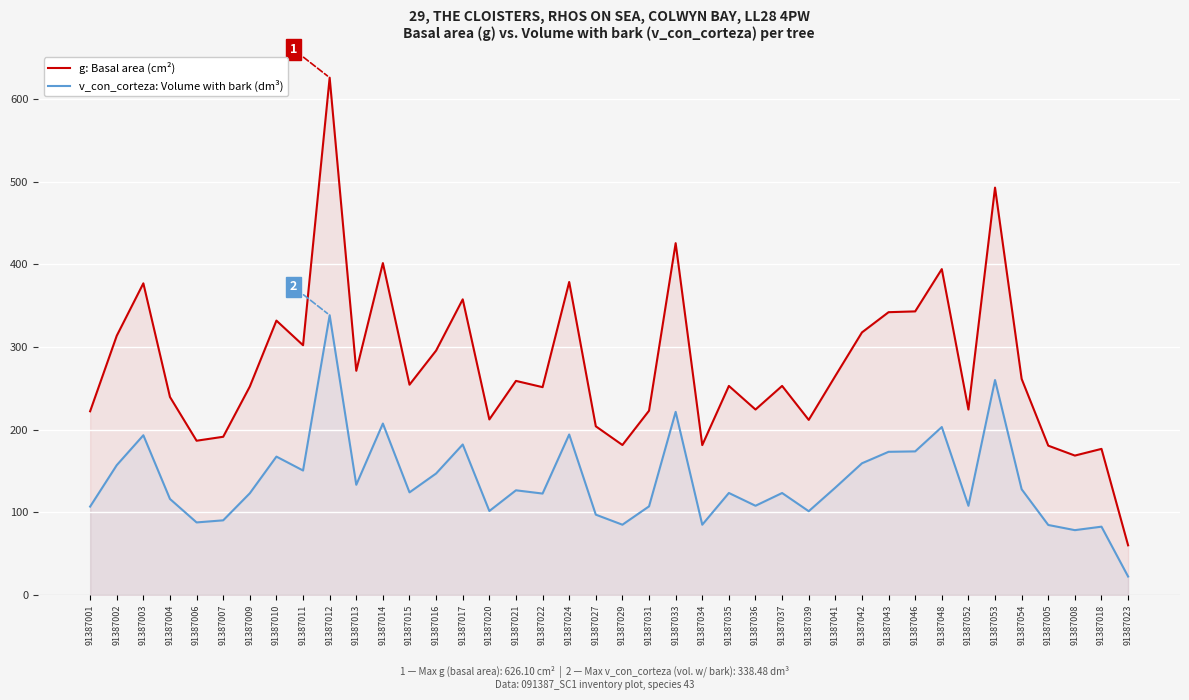

How many lines are shown in the chart?

2